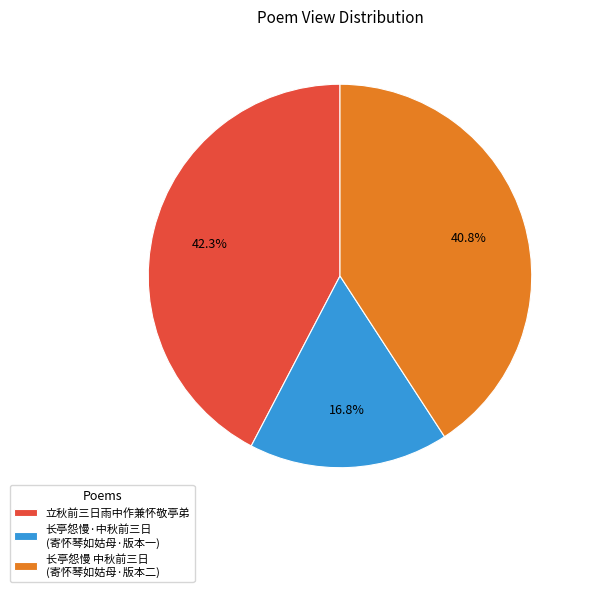

Which slice is the smallest?

长亭怨慢·中秋前三日 (寄怀琴如姑母·版本一)